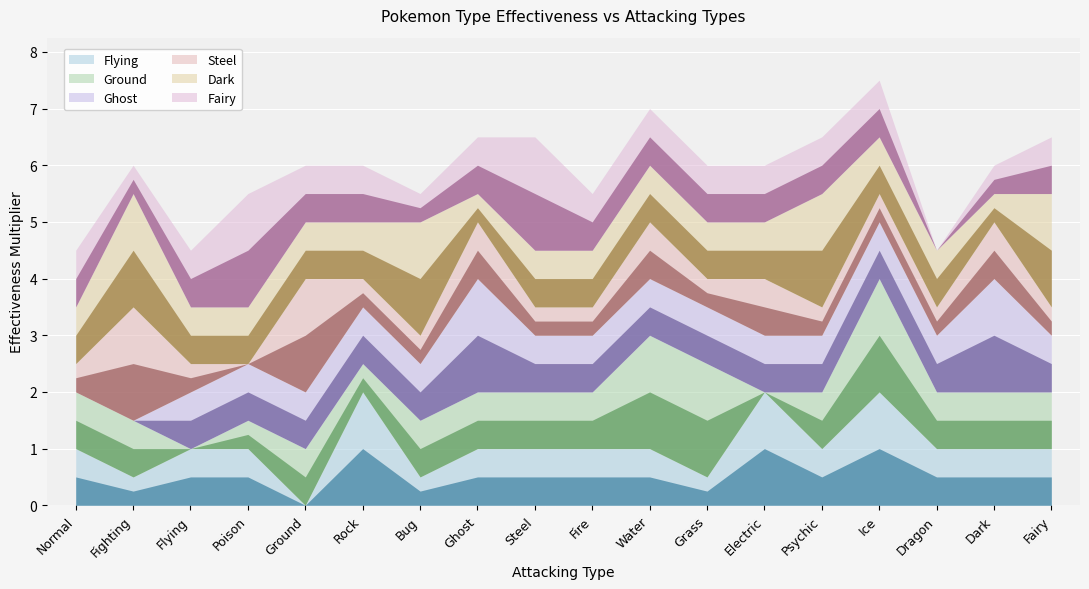

The value of Flying at Ghost is 1.0. True or false?

True